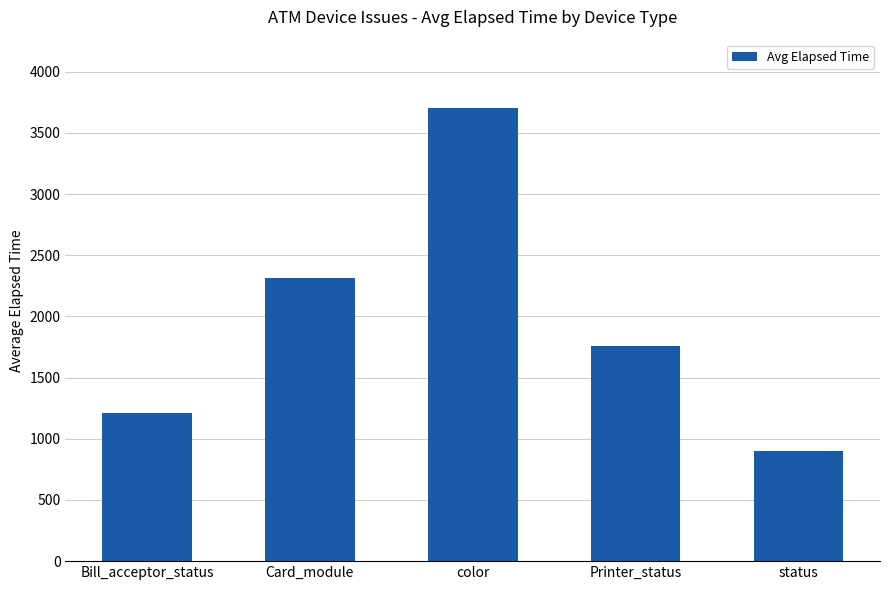

What is the minimum value shown in the chart?

900